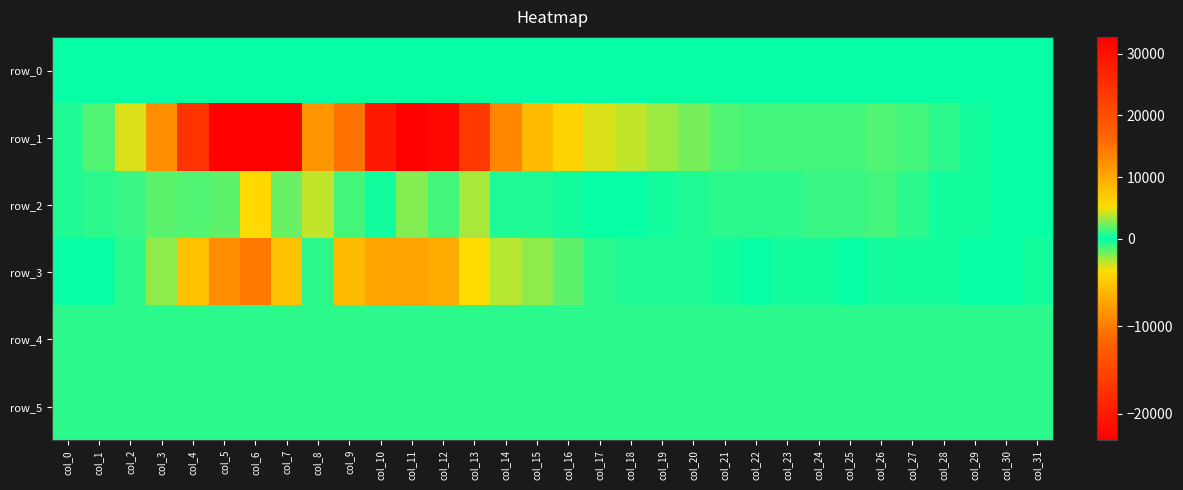

Rank the series by their maximum value, from highest to lowest.

row_1, row_3, row_2, row_4, row_5, row_0